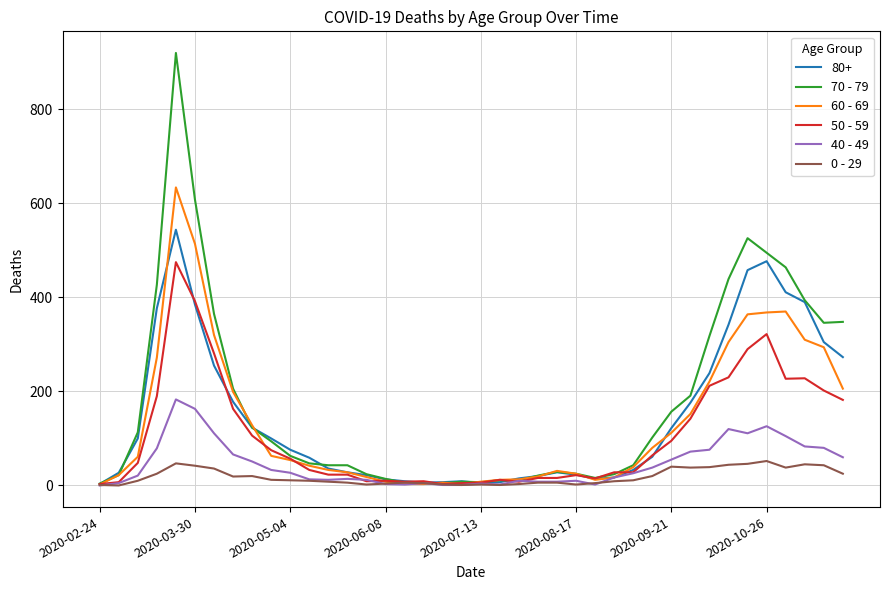

Rank the series by their maximum value, from highest to lowest.

70 - 79, 60 - 69, 80+, 50 - 59, 40 - 49, 0 - 29